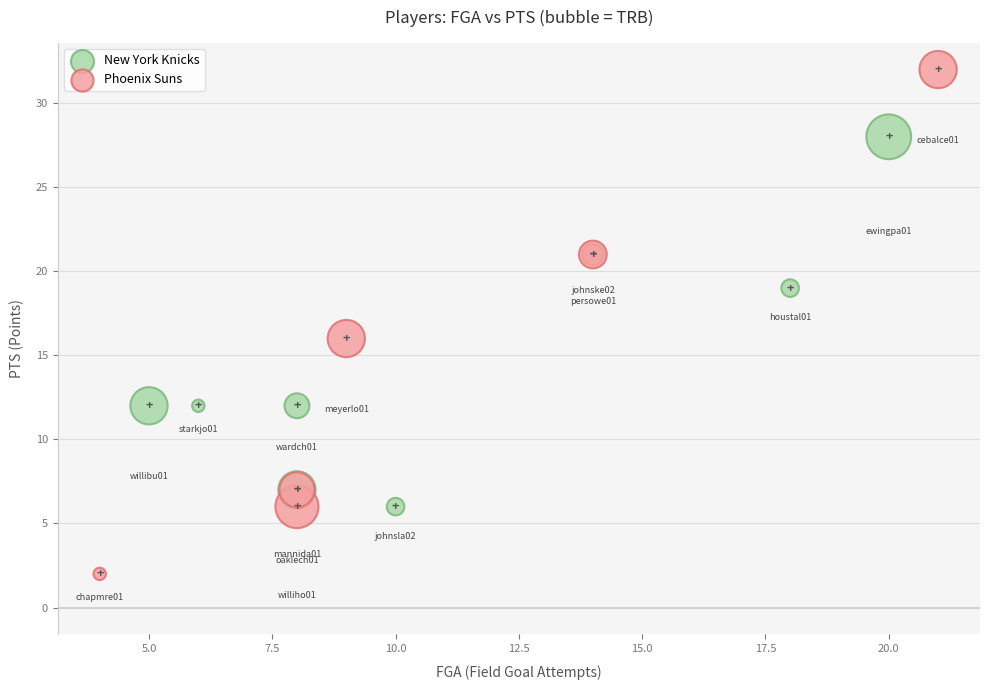

Which series has the largest Y range (max minus min)?

Phoenix Suns